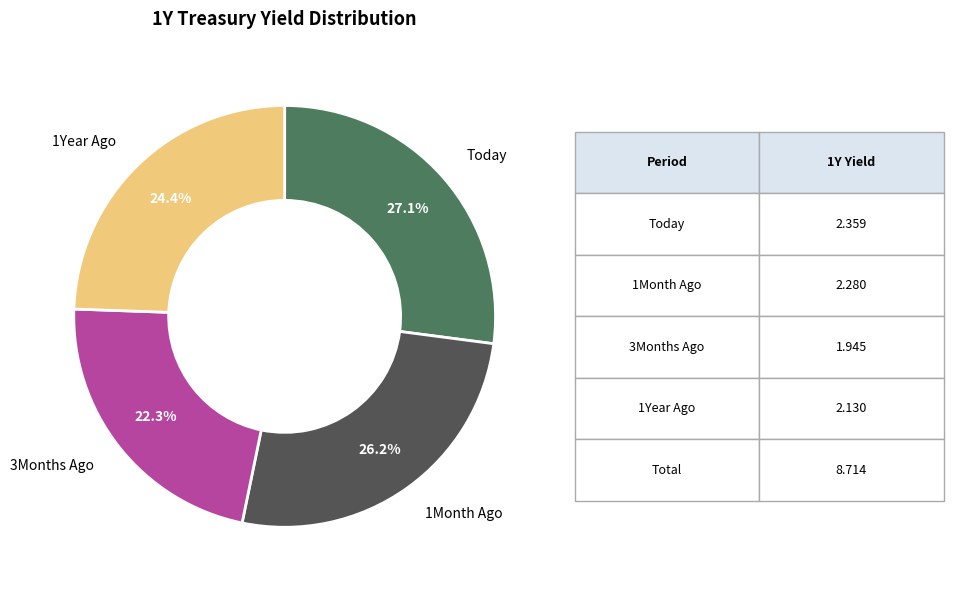

Does any single category account for the majority?

No